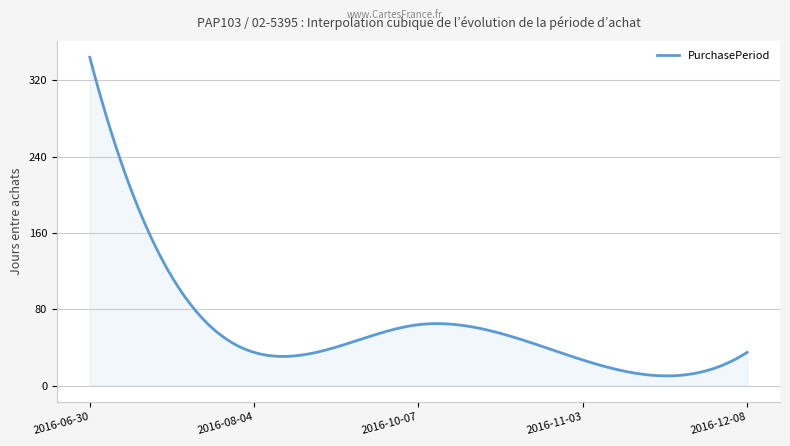

What is the sum of all values?

19002.4